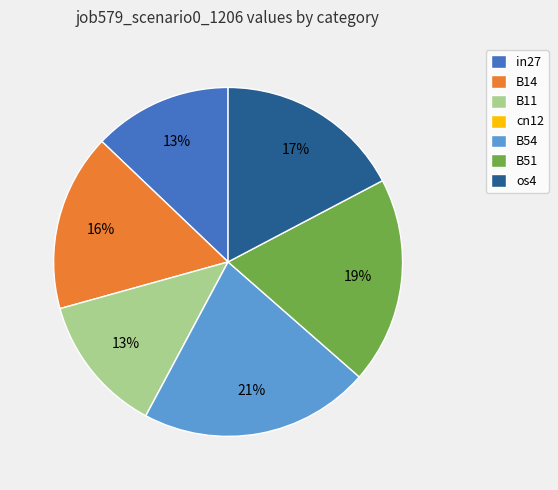

What percentage is the B14 slice, to the nearest percent?

16%